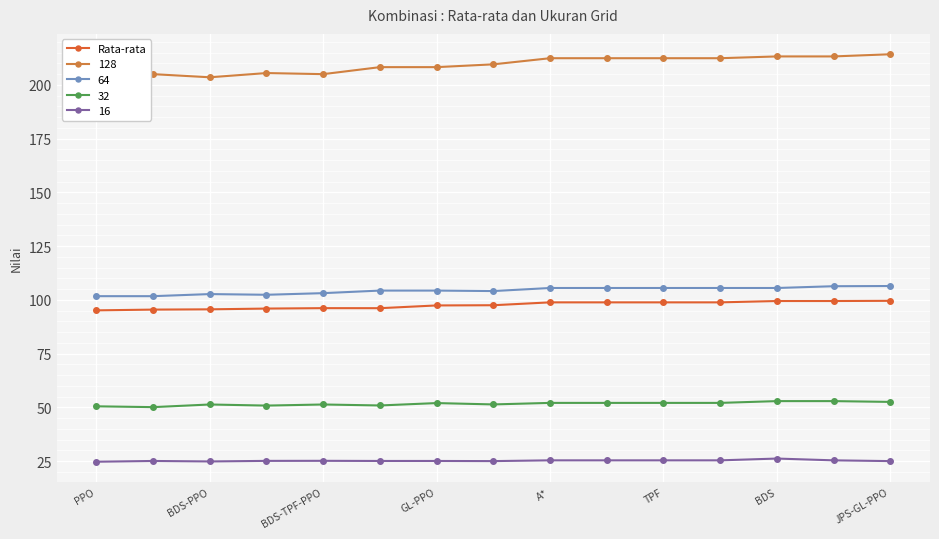

How many lines are shown in the chart?

5